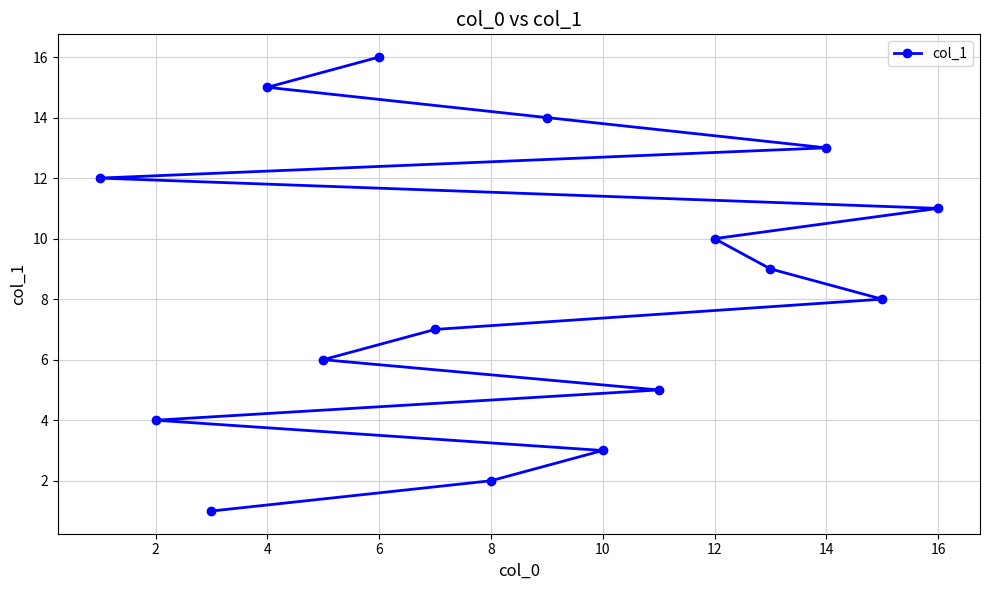

How many lines are shown in the chart?

1